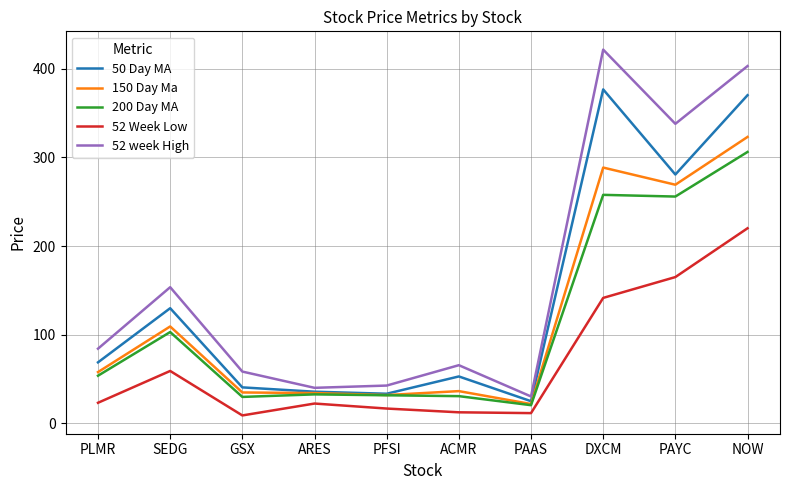

Which series has the largest range (max minus min)?

52 week High